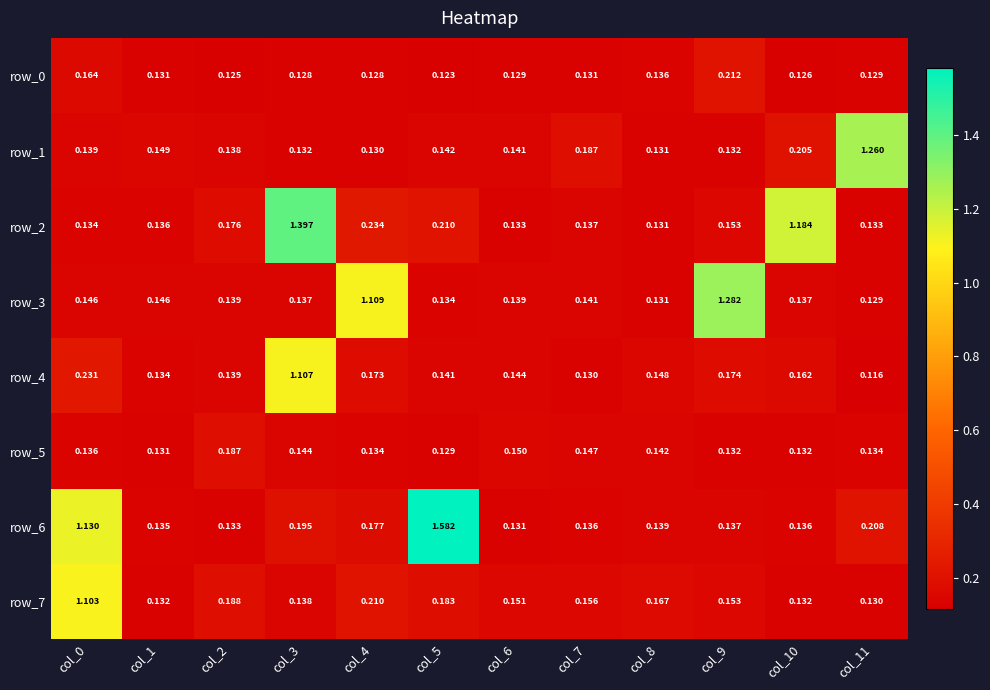

Is the value of row_5 at col_10 greater than the value of row_3 at col_8?

Yes